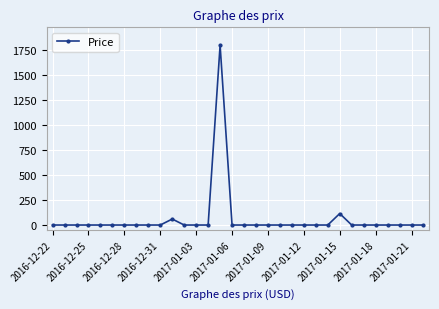

True or false: the data has more than 0 interior local peaks.

True